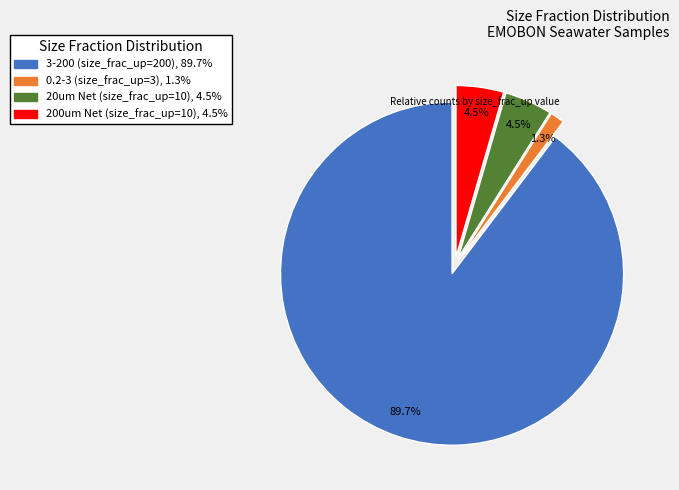

What percentage do 200um Net (size_frac_up=10), 4.5% and 3-200 (size_frac_up=200), 89.7% together represent?

94.2%